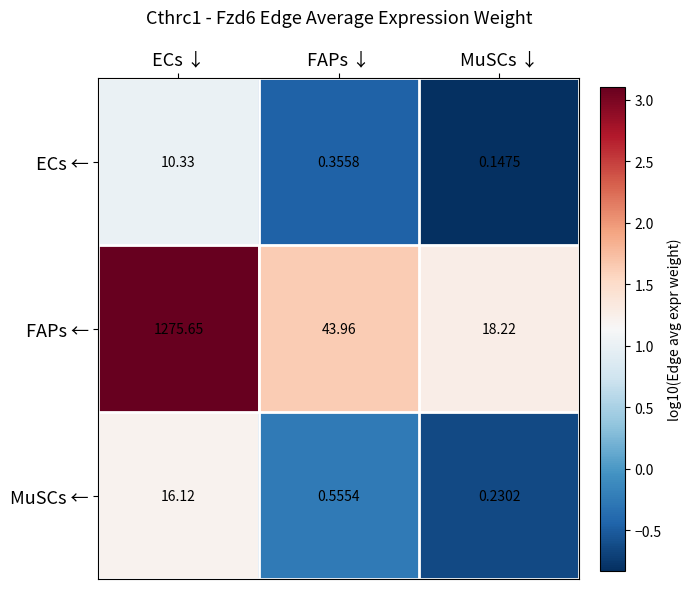

Where is FAPs ← nearest to the value 646?

FAPs ↓